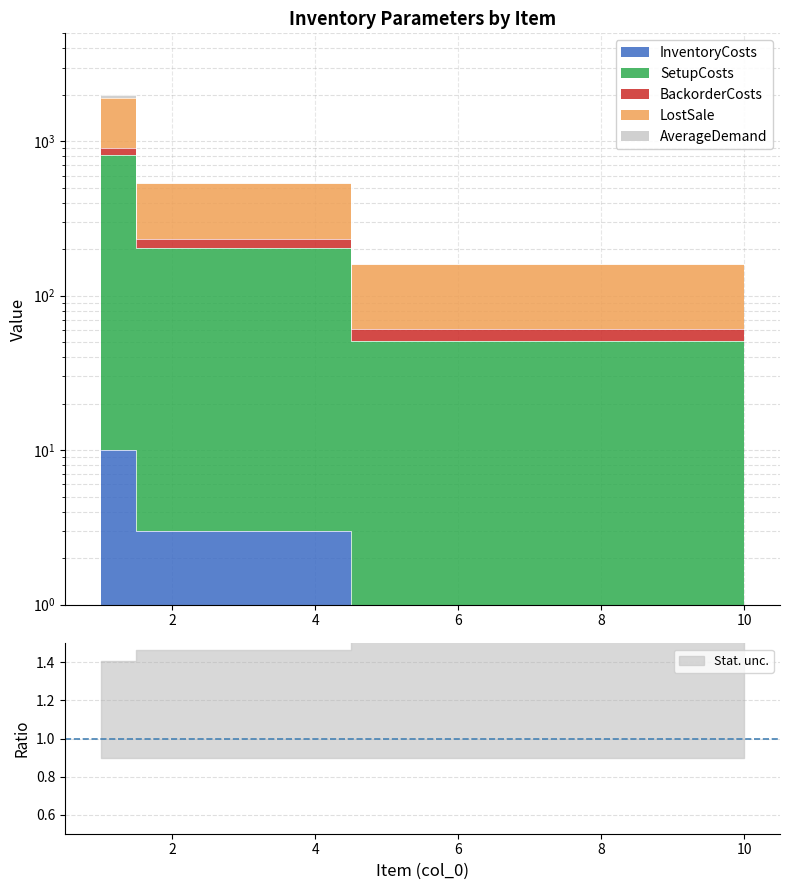

What is the spread (max minus min) of values at 6?

160